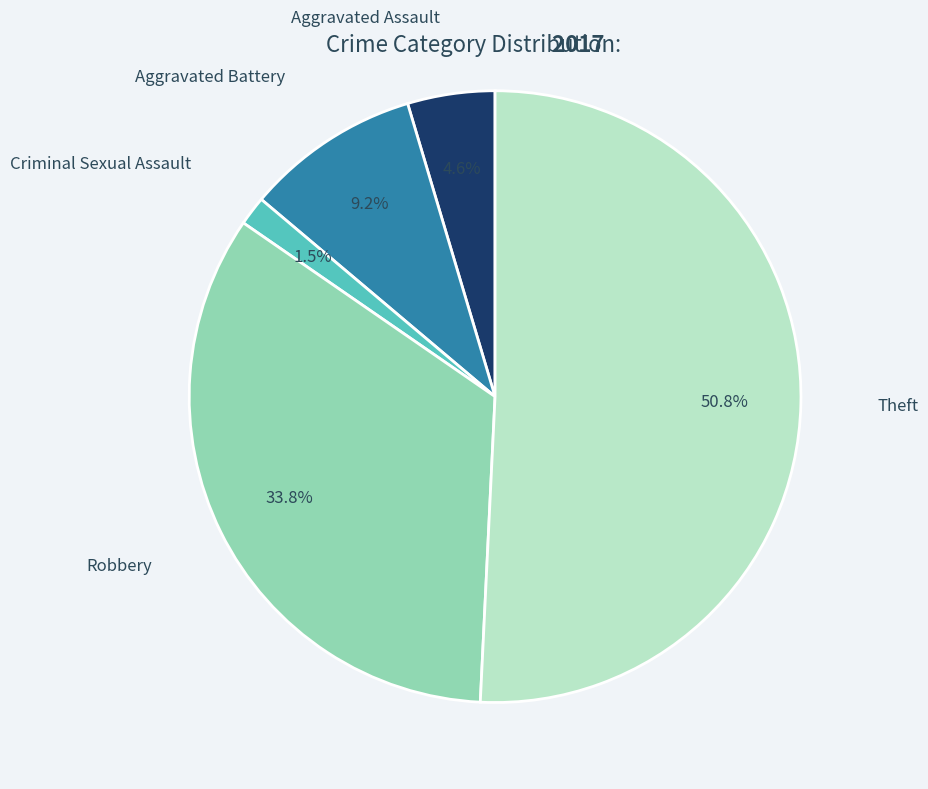

Is there any slice that represents more than half of the pie?

Yes